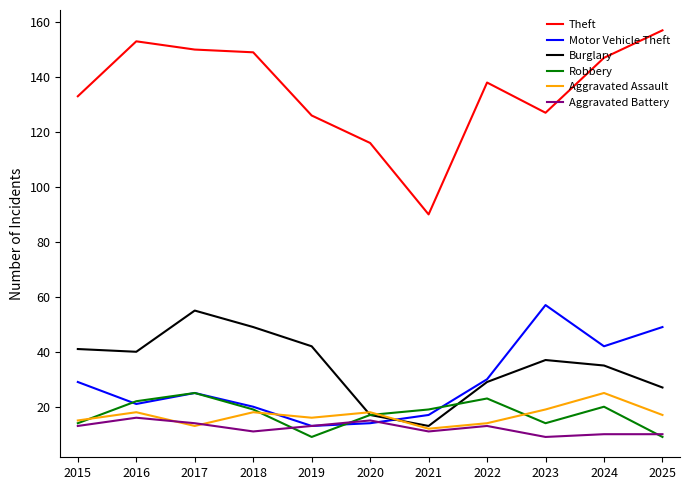

What is the total value across all series at 2021?

162